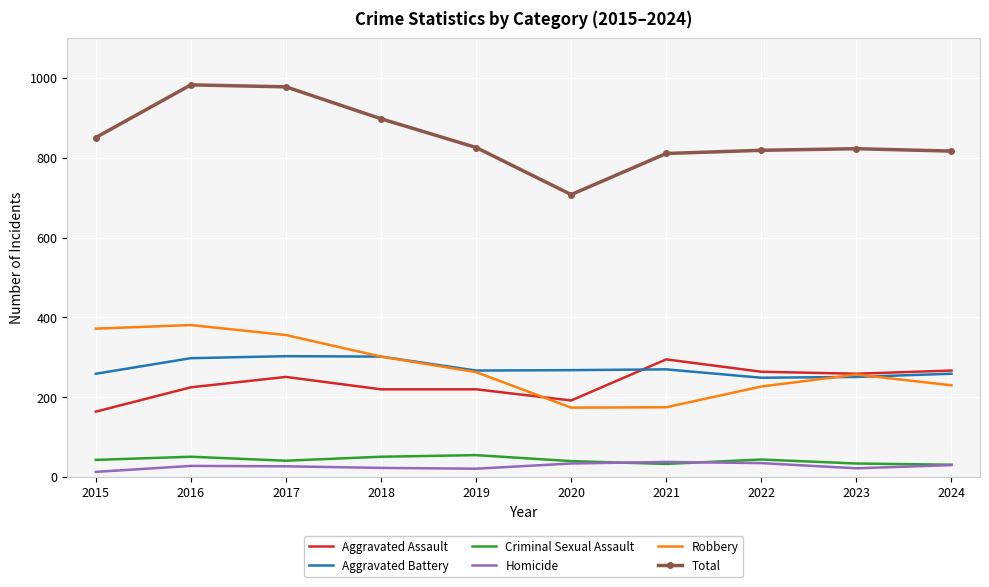

The value of Aggravated Battery at 2015 is 259. True or false?

True